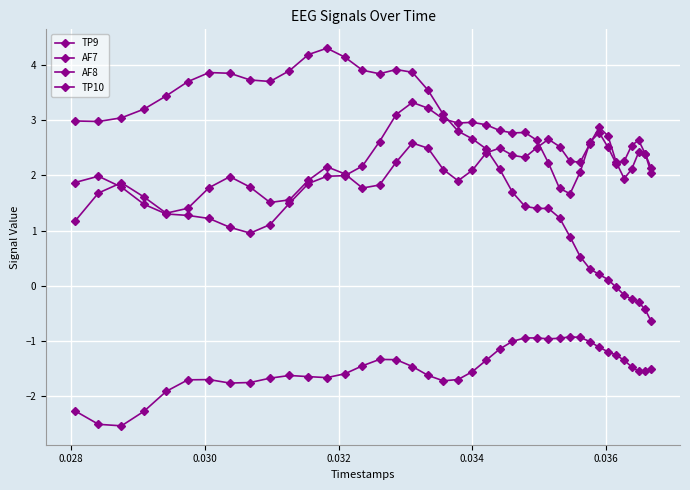

Count the number of categories in the chart.

40